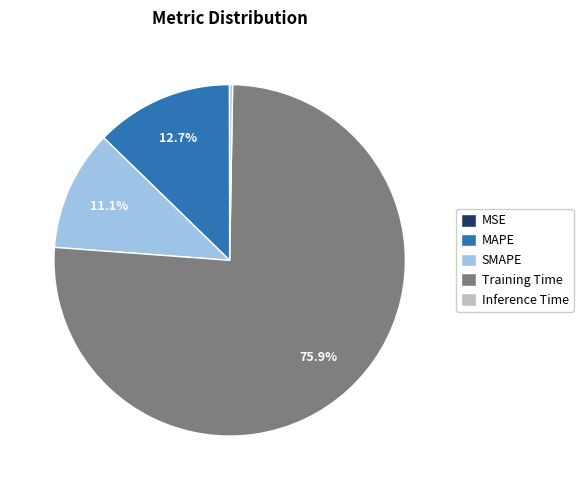

Is there any slice that represents more than half of the pie?

Yes